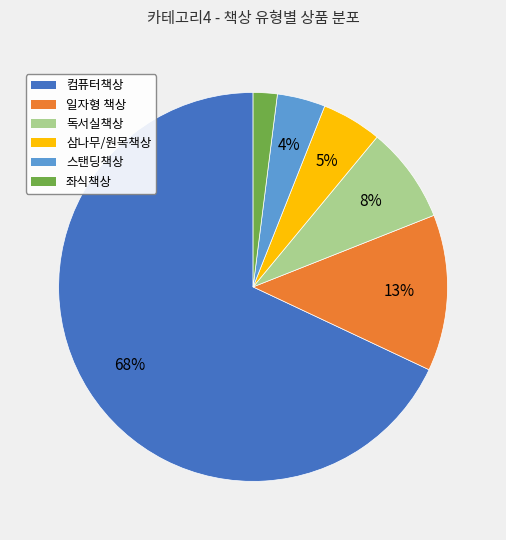

Which slice represents more than half of the pie?

컴퓨터책상